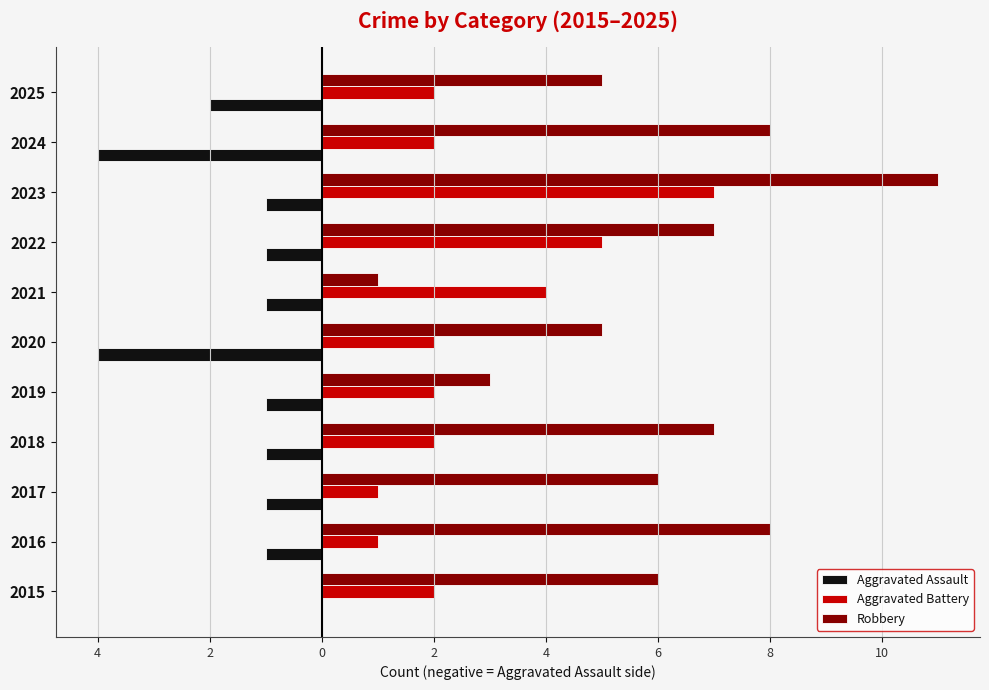

Reading left to right, transcribe all the data shown in this chart.

Aggravated Assault: 0	-1	-1	-1	-1	-4	-1	-1	-1	-4	-2
Aggravated Battery: 2	1	1	2	2	2	4	5	7	2	2
Robbery: 6	8	6	7	3	5	1	7	11	8	5